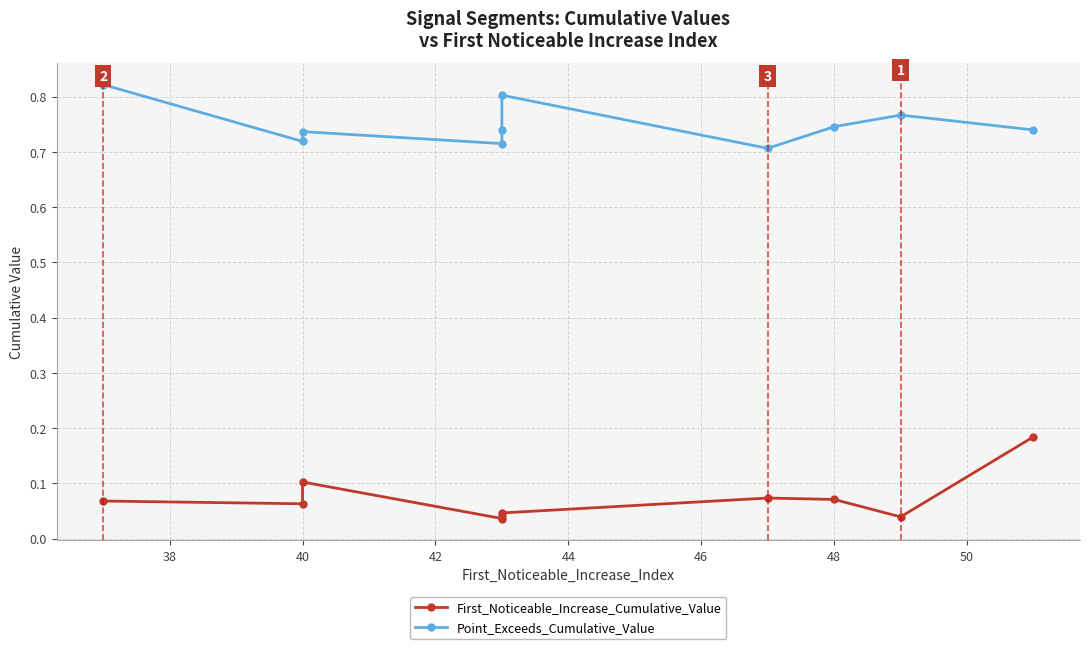

How many Point_Exceeds_Cumulative_Value values are between 0 and 1?

10